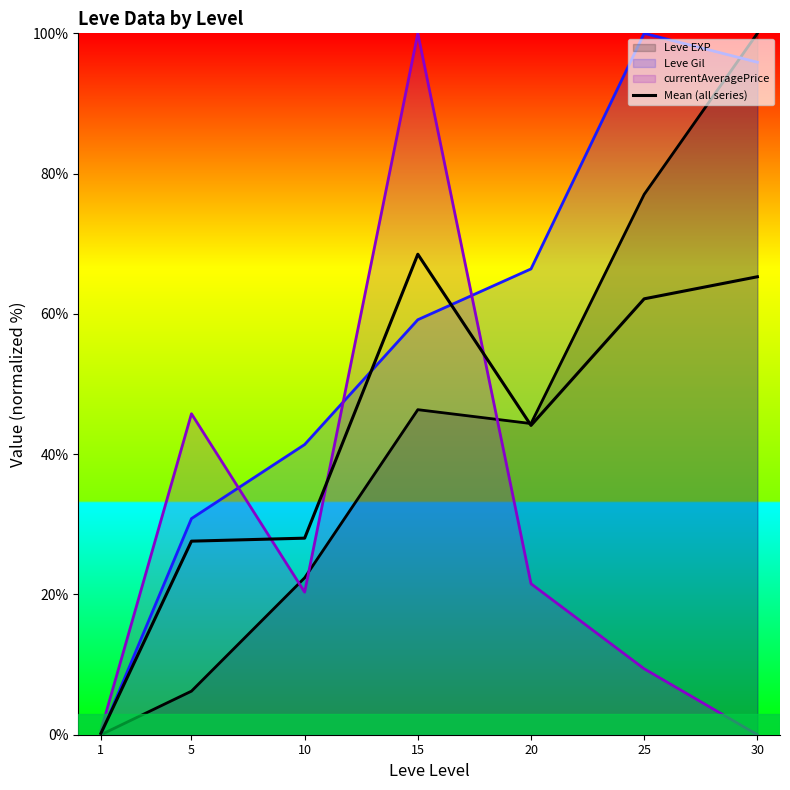

Does the chart display data point markers on the line(s)?

No